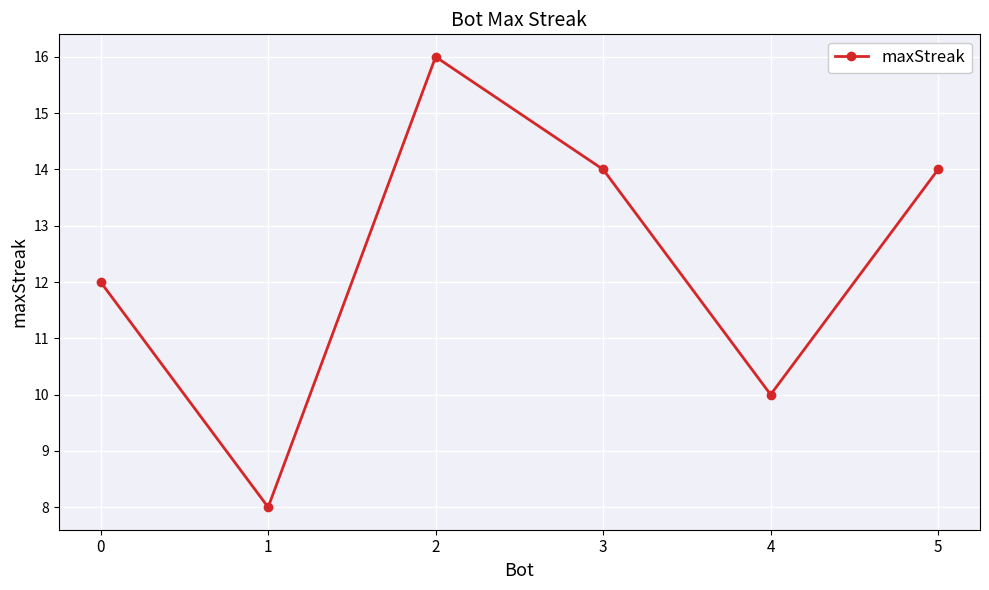

Is it true that the value at 0 is 12?

True